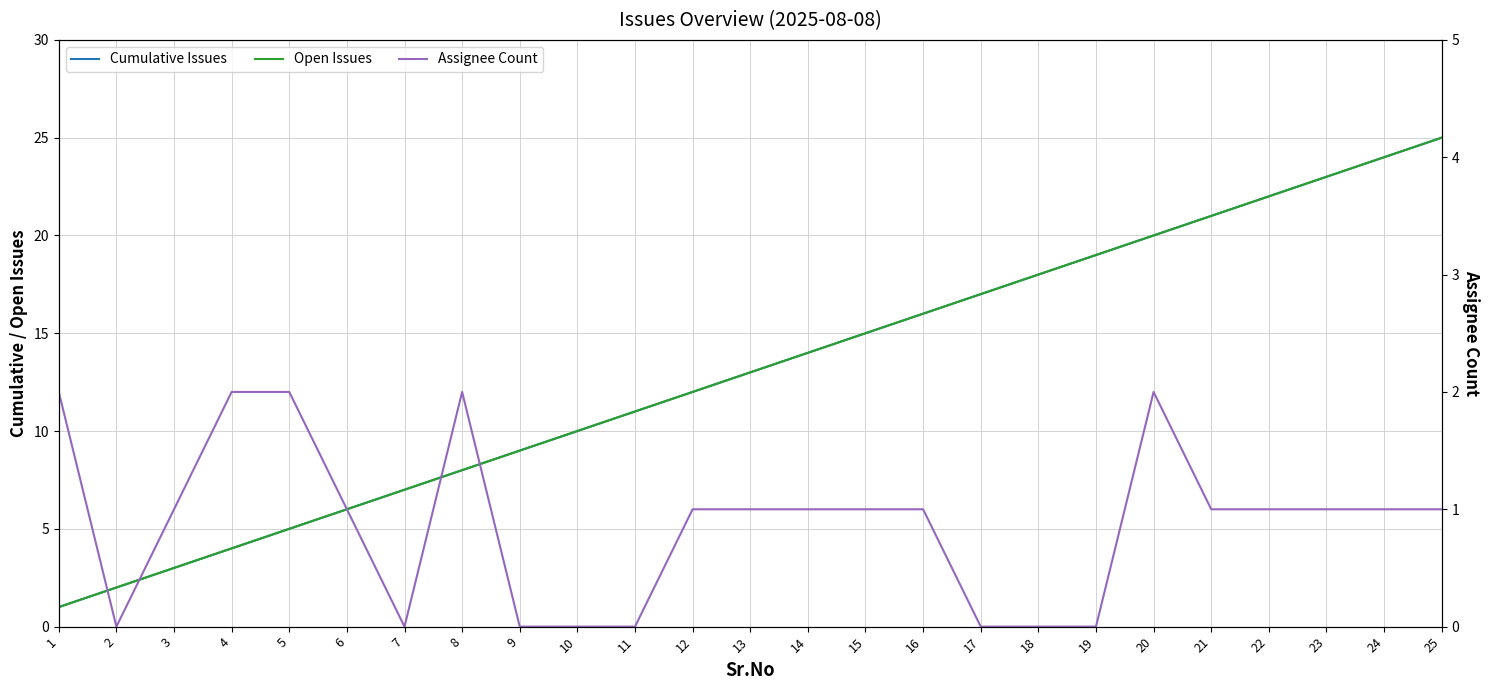

What is the total value across all series at 8?

18